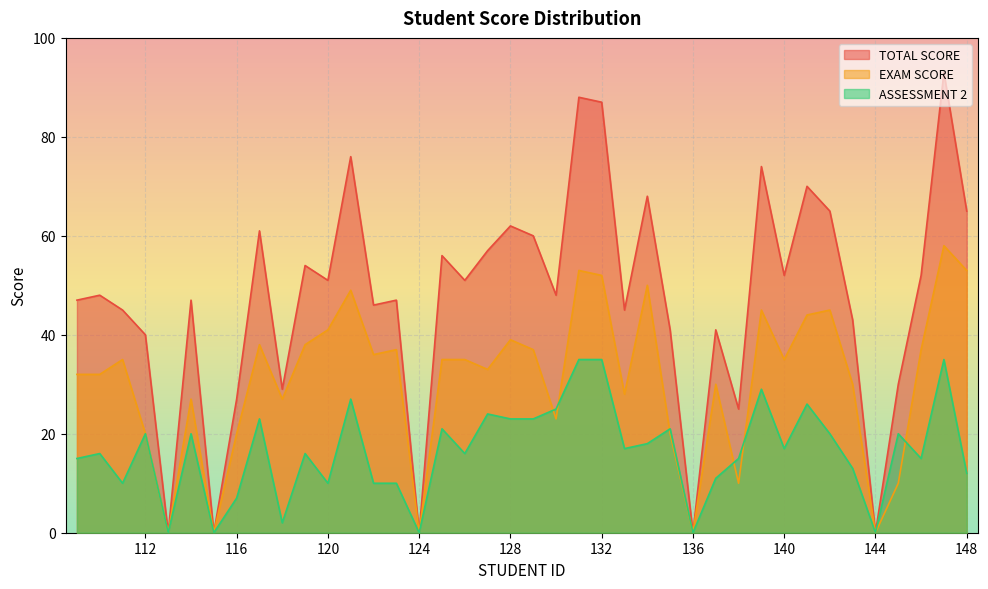

How many lines are shown in the chart?

3